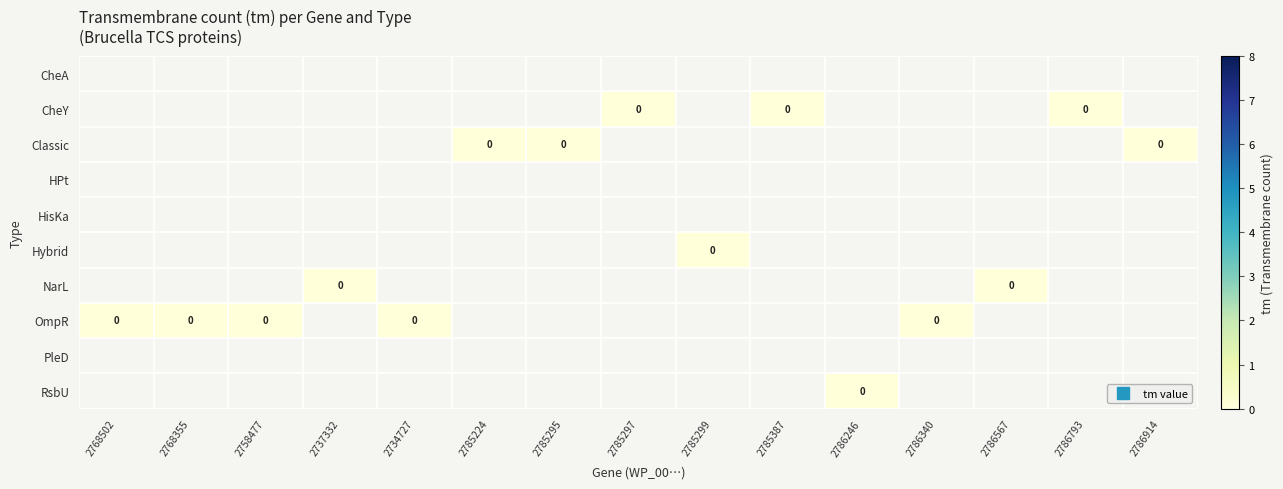

Which category has the highest value across all series?

2785297